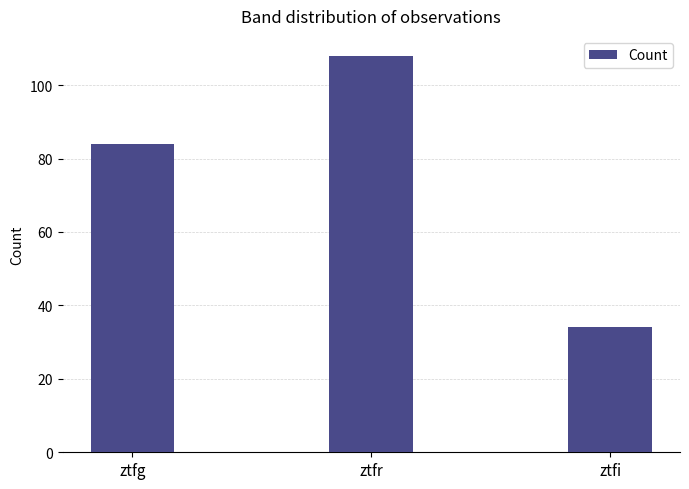

What is the label of the 2nd bar from the right?

ztfr